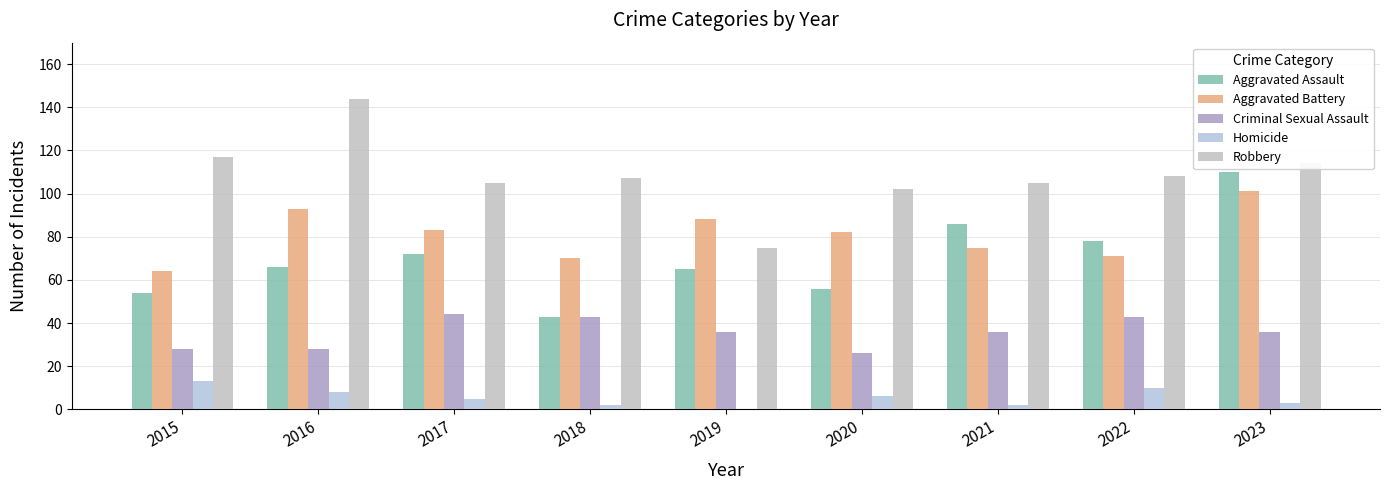

What is the average value of the Criminal Sexual Assault series?

36